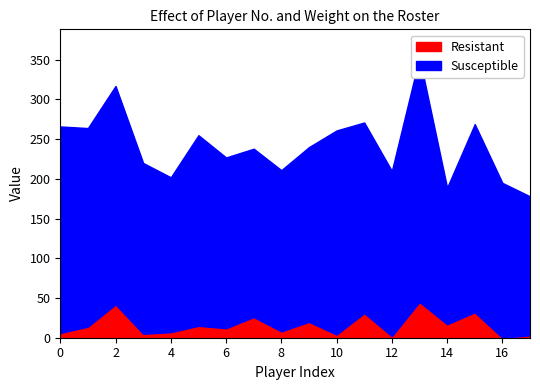

Is the value of Resistant at 12 greater than the value of Susceptible at 9?

No